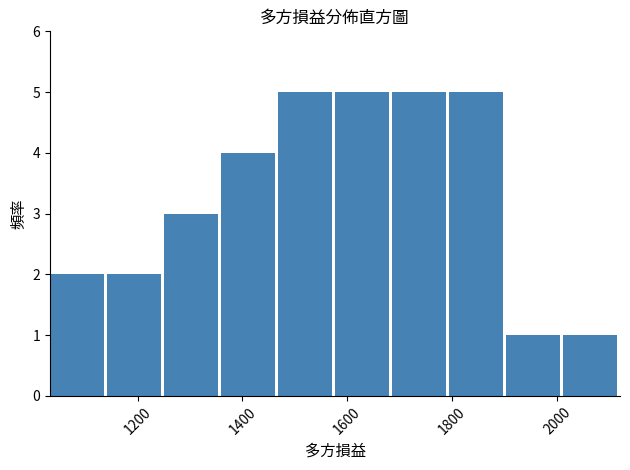

What is the height of the bar covering 1580 to 1680 on the x-axis? Neither the bar edges nor the heights are printed on the chart, so give them approximately, as read against the axes.

5